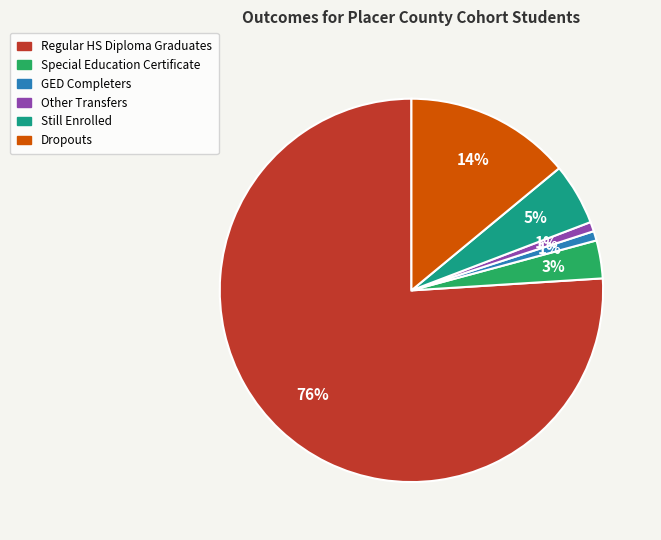

Count the number of slices in the pie.

6